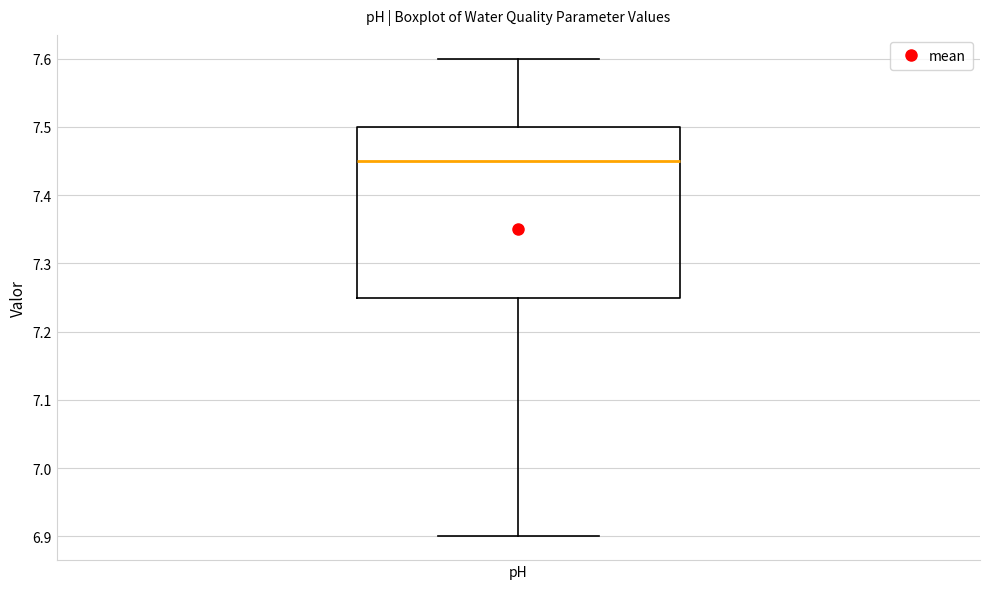

Read this box plot against the y-axis: the position of the median line, the range covered by the box, and the ends of both whiskers. The values are not printed on the chart, so give them approximately, as read against the axis.

median 7.45, box 7.25 to 7.50, whiskers 6.90 to 7.60